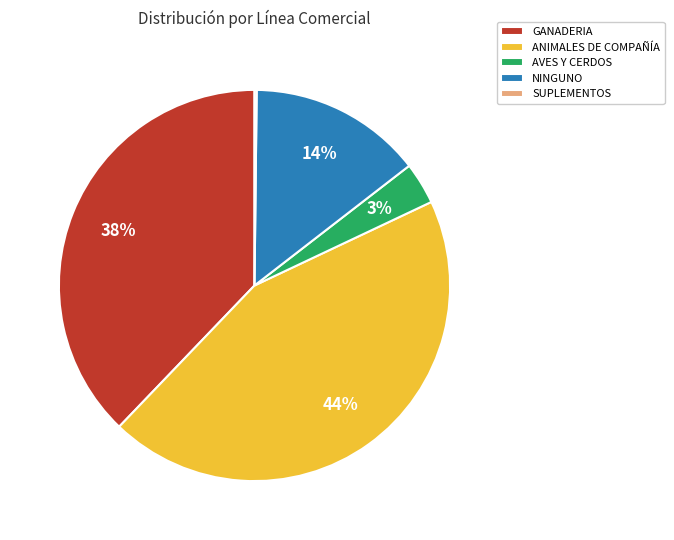

True or false: GANADERIA accounts for 38% of the total.

True